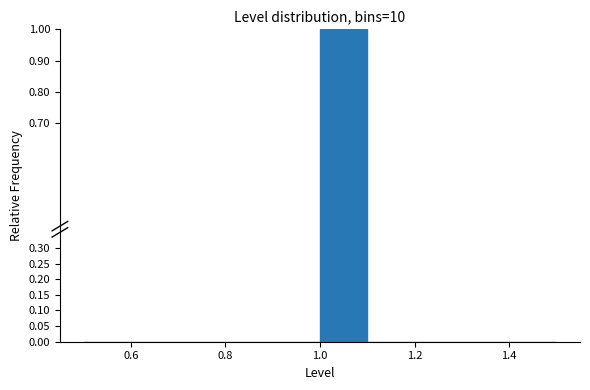

Reading left to right, transcribe this chart: for each bar, give the range it covers on the x-axis and its height. The values are not printed on the chart, so give them approximately, as read against the axis.

0.5 to 0.6: 0
0.6 to 0.7: 0
0.7 to 0.8: 0
0.8 to 0.9: 0
0.9 to 1.0: 0
1.0 to 1.1: 1
1.1 to 1.2: 0
1.2 to 1.3: 0
1.3 to 1.4: 0
1.4 to 1.5: 0